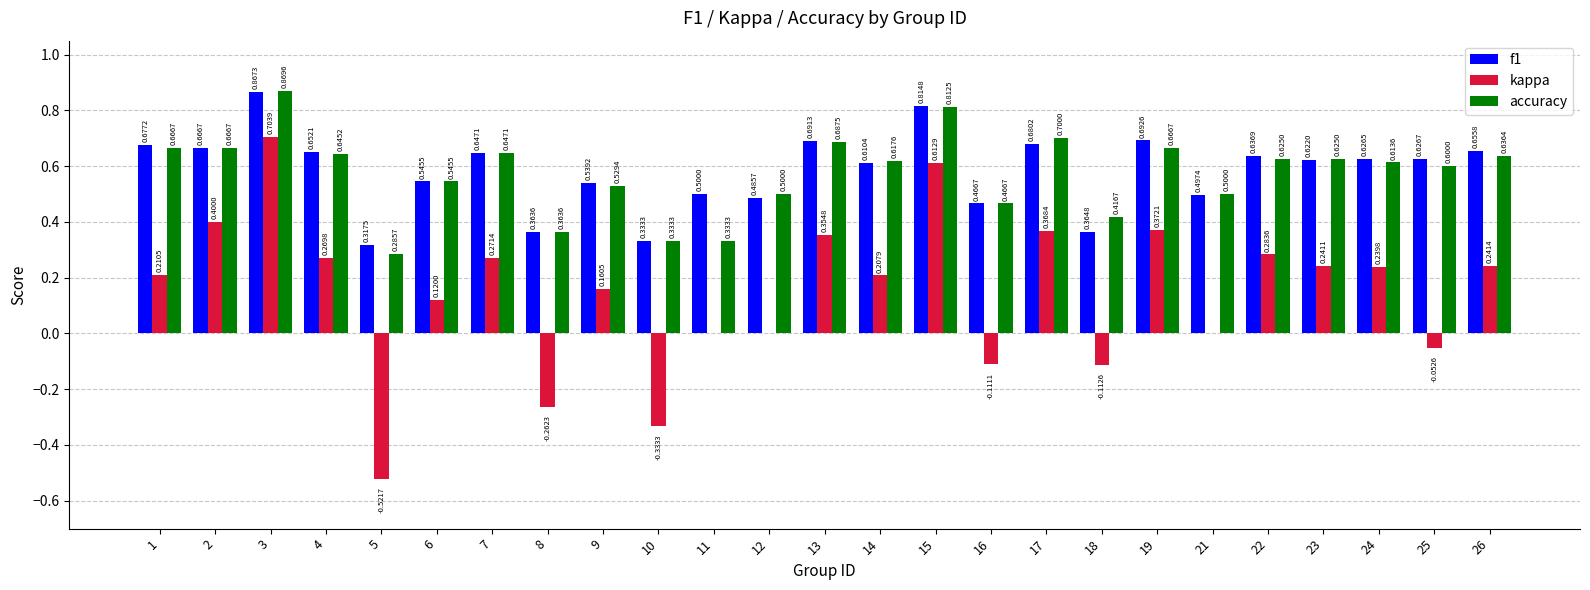

Is the value of kappa at 16 greater than the value of accuracy at 8?

No